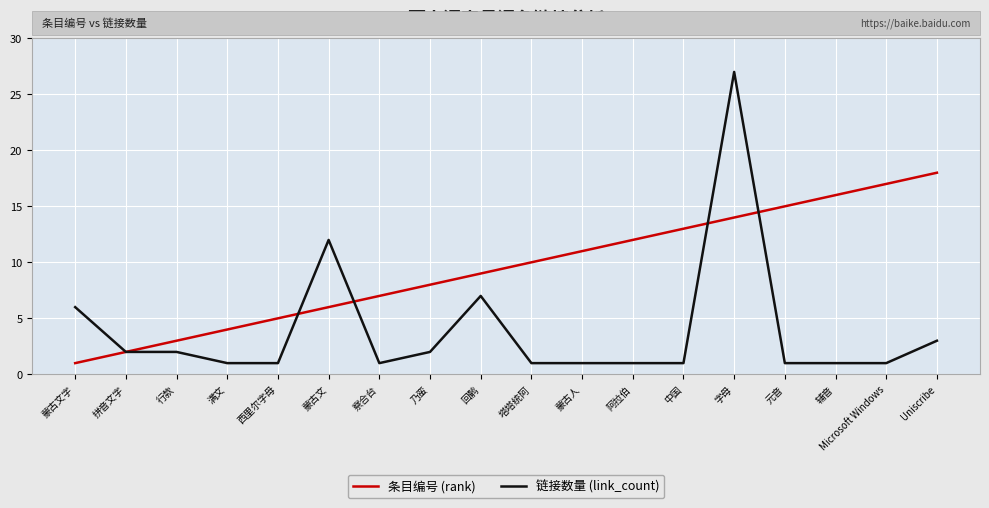

Read the 链接数量 (link_count) value at 阿拉伯.

1